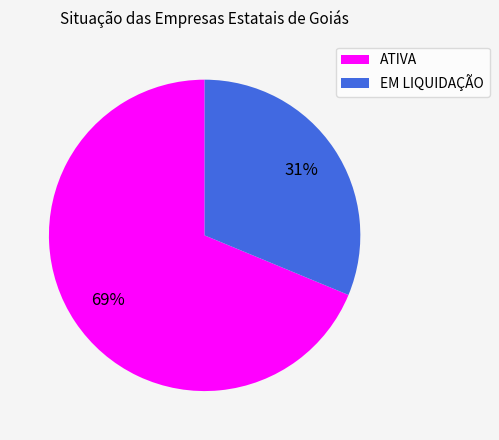

What percentage is the EM LIQUIDAÇÃO slice, to the nearest percent?

31%